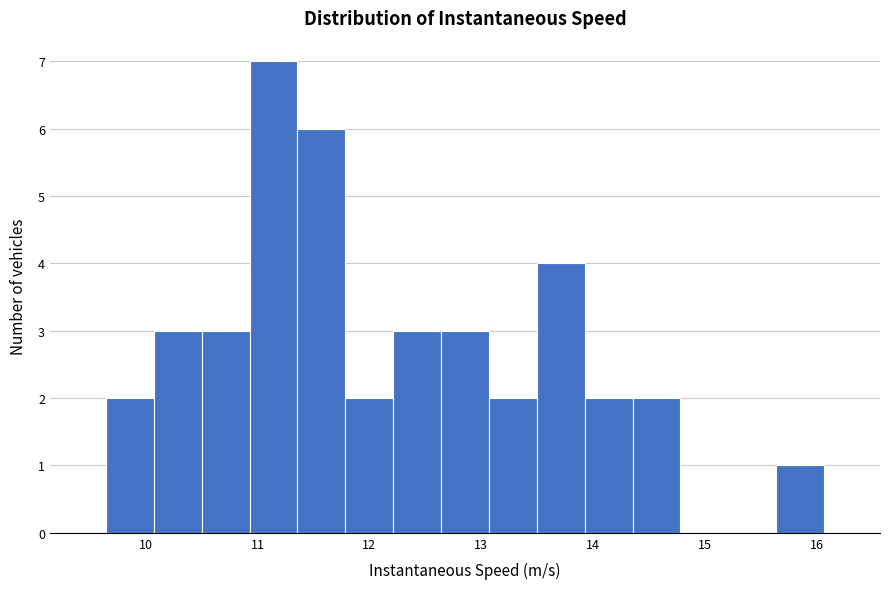

How tall is the bar that spans 13.9 to 14.4 on the x-axis? Neither the bar edges nor the heights are printed on the chart, so give them approximately, as read against the axes.

2